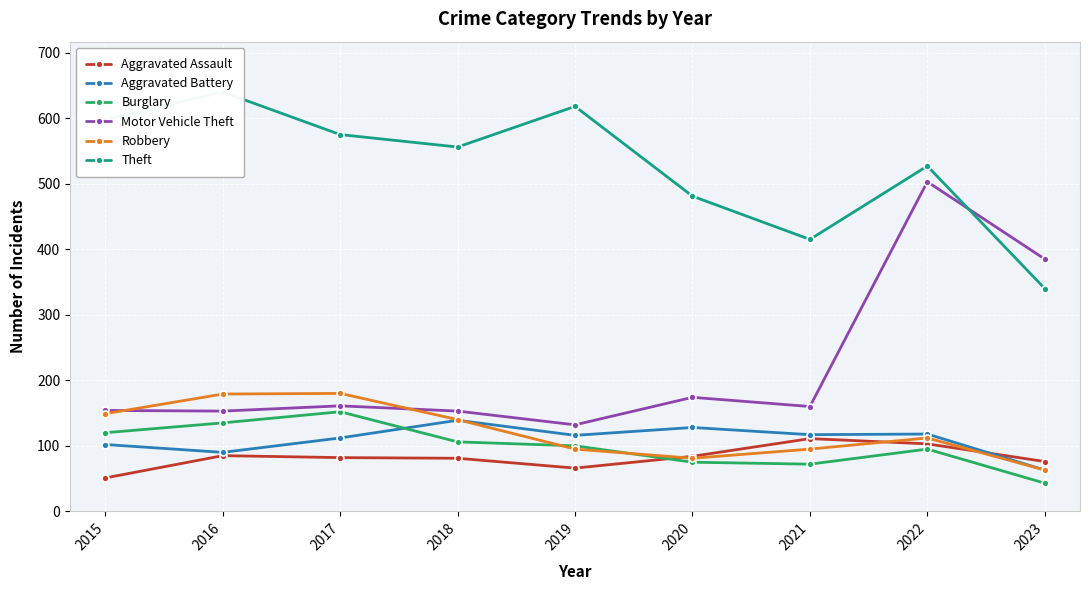

Between 2019 and 2020, which series saw the biggest shift?

Theft